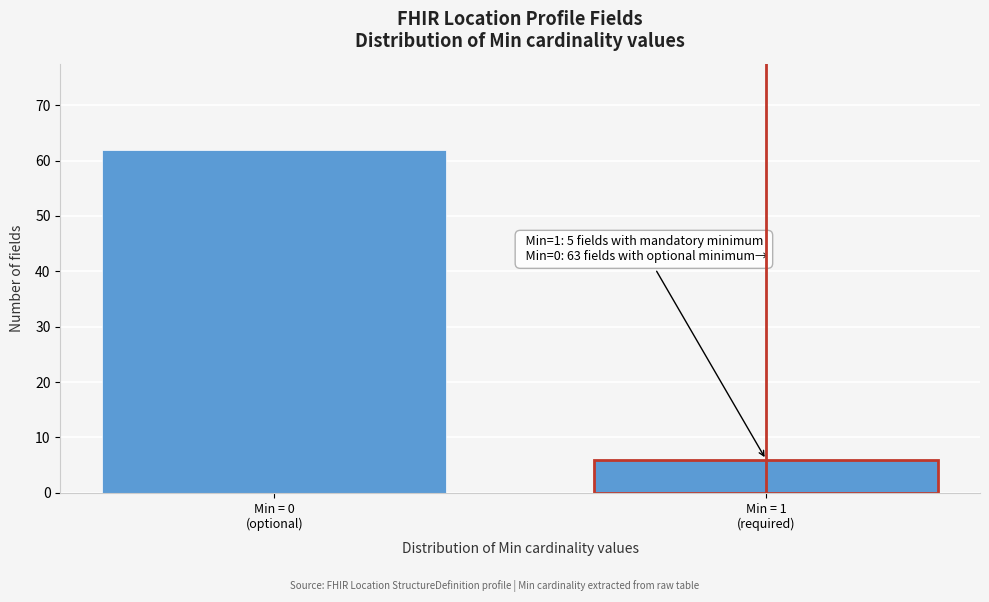

Reading left to right, what are all the values shown in this chart?

62	6